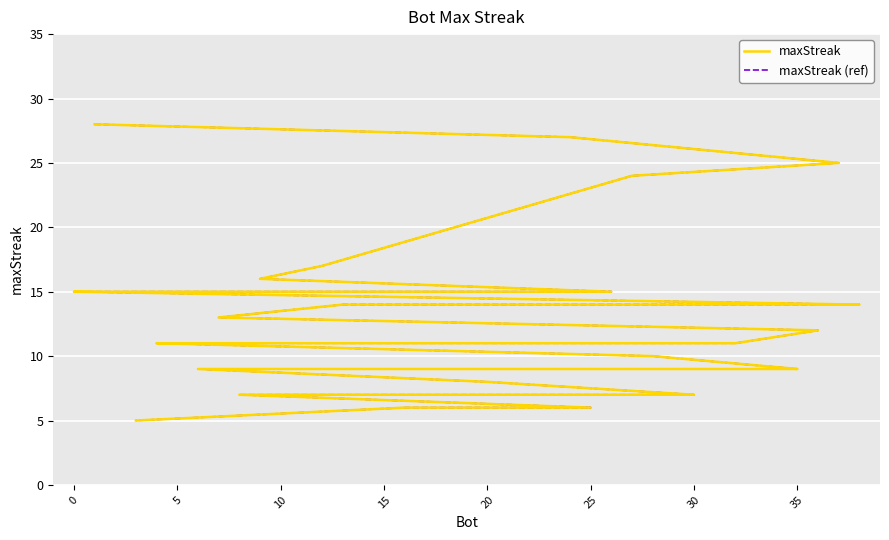

What is the minimum value for maxStreak?

5